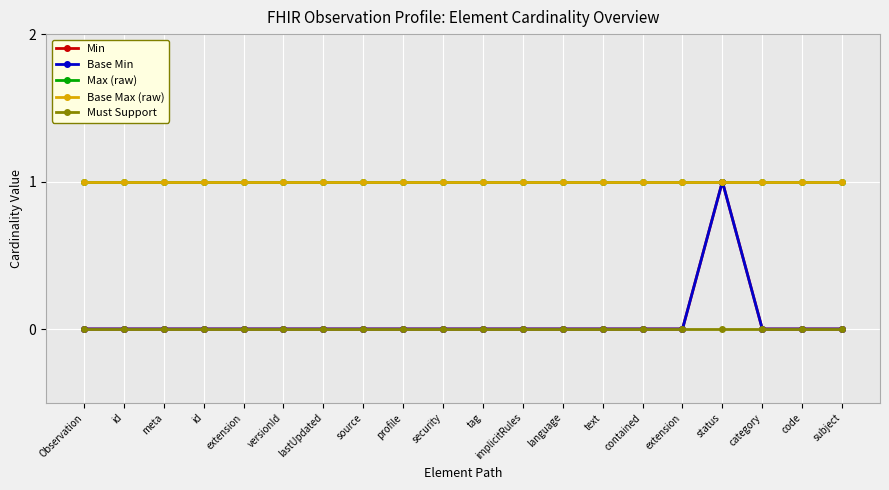

Is this an area chart (filled region under the line)?

No